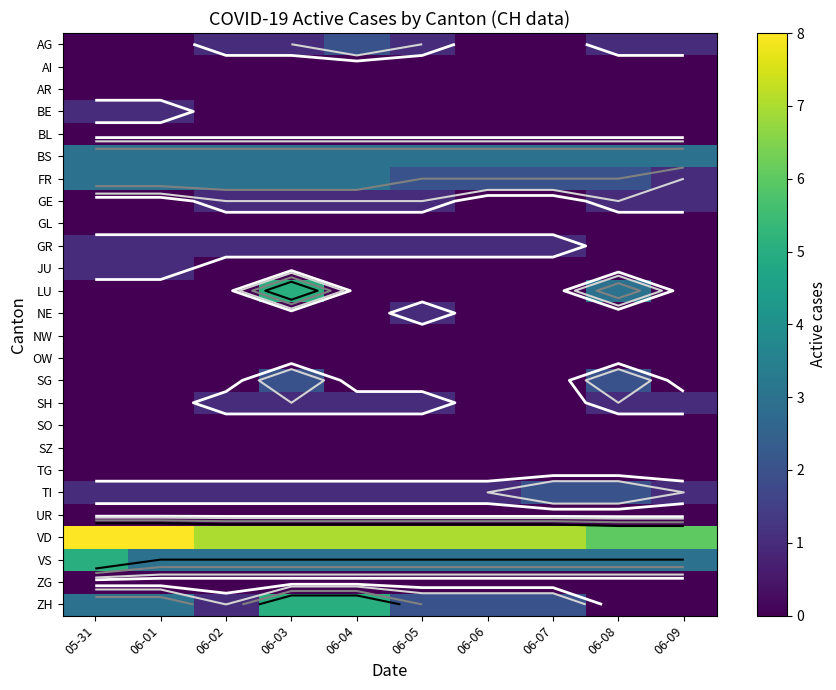

Which category has the lowest value across all series?

05-31